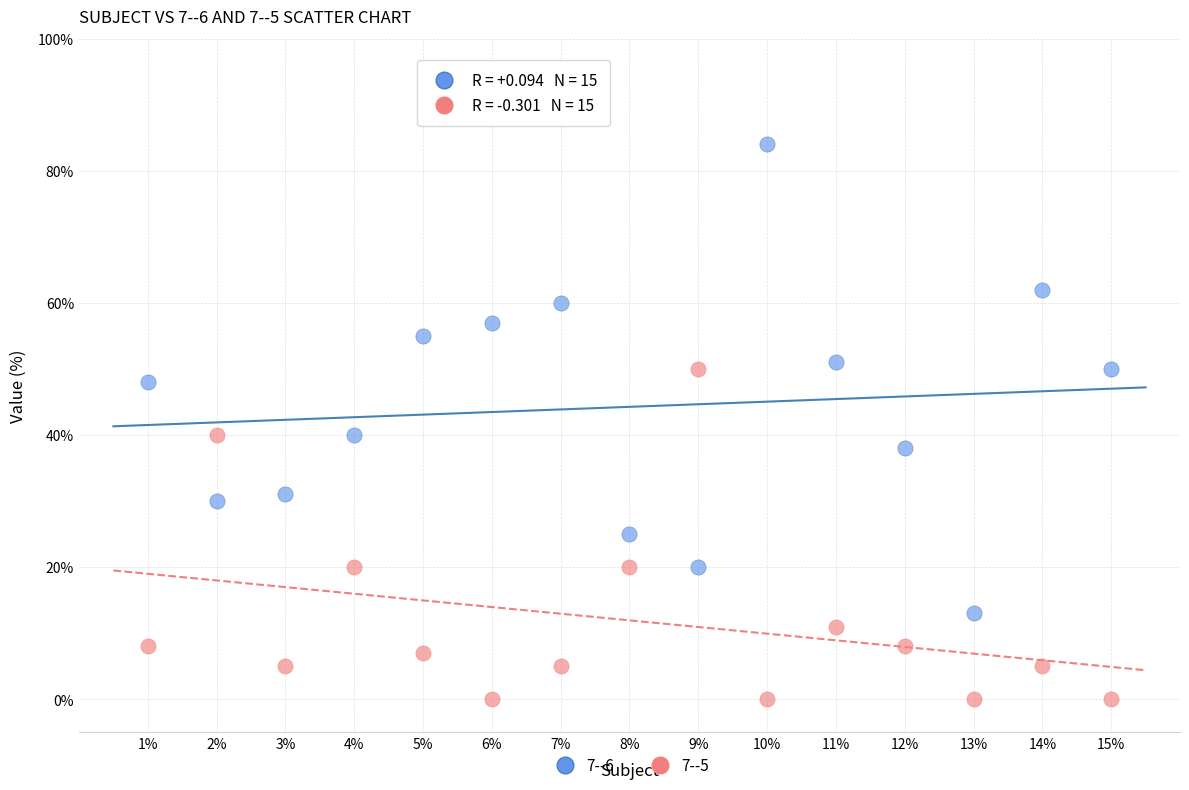

Which series has the largest Y range (max minus min)?

7--6